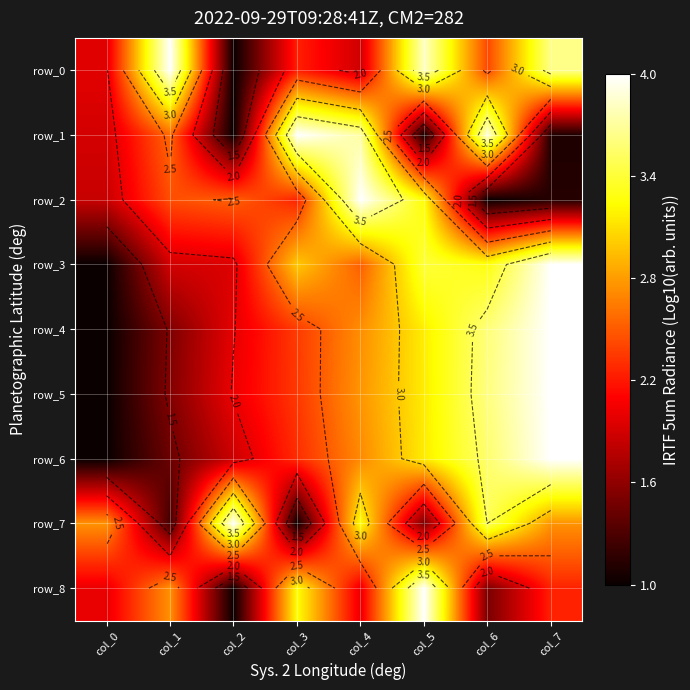

True or false: row_2 has a value of 3.3 at col_5.

True